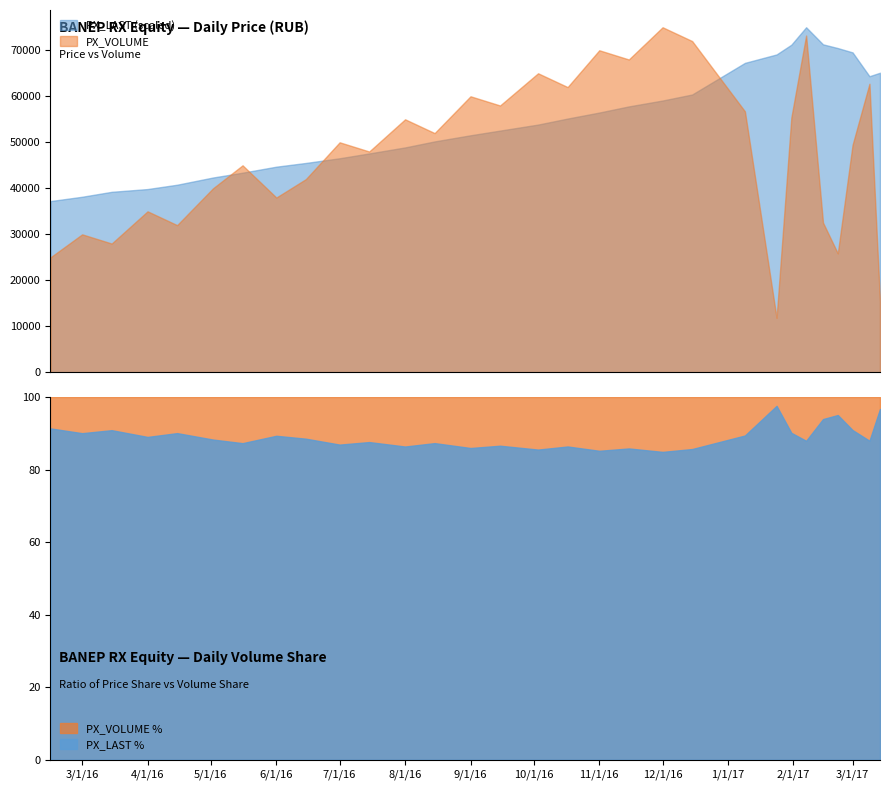

The PX_VOLUME series shows 62723.0 at 2017-03-09. True or false?

True